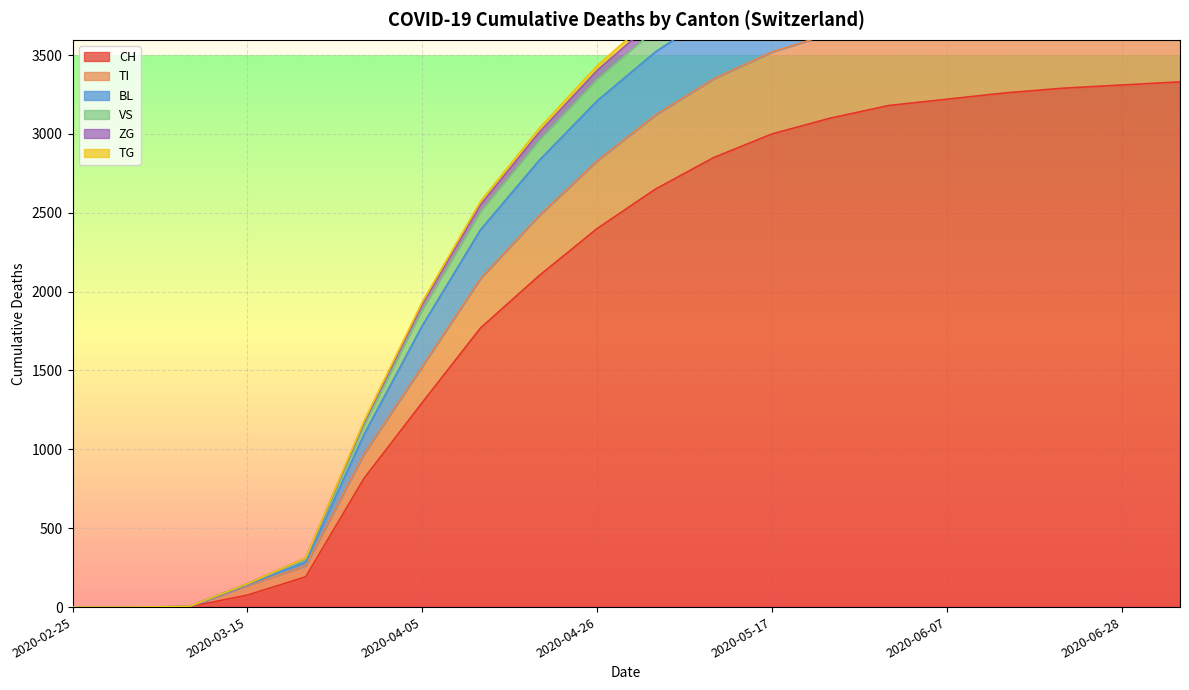

True or false: VS and ZG cross at least once.

False